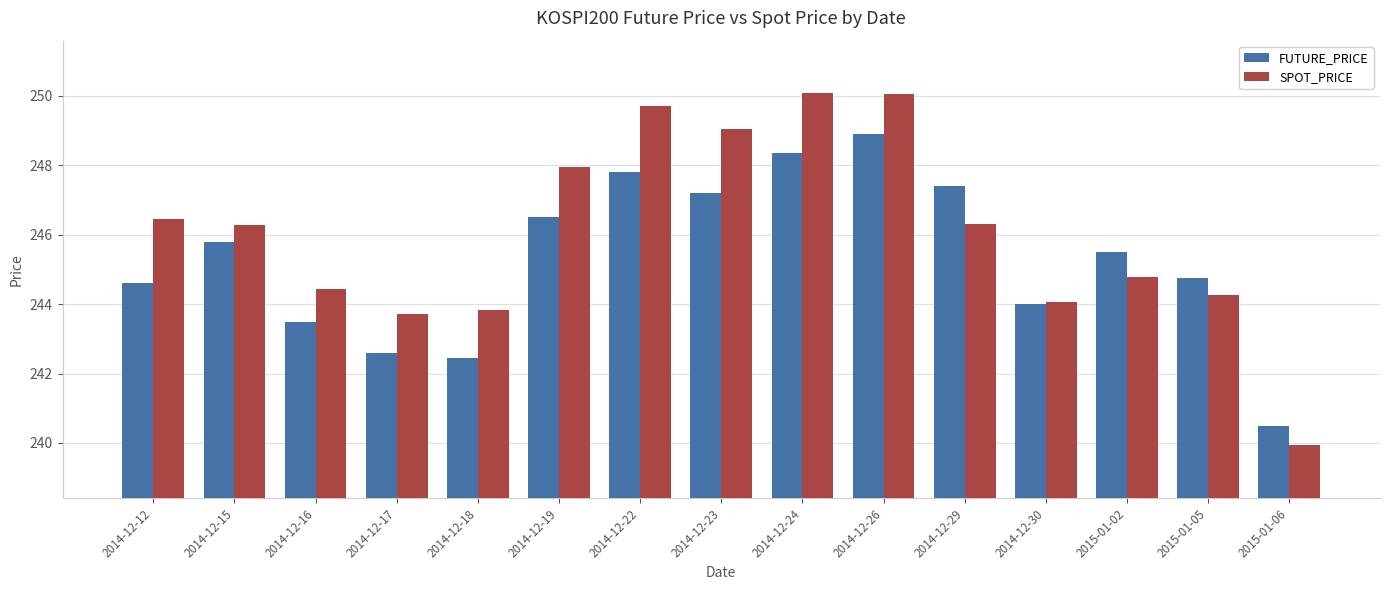

Rank the series by their average value, from lowest to highest.

FUTURE_PRICE, SPOT_PRICE